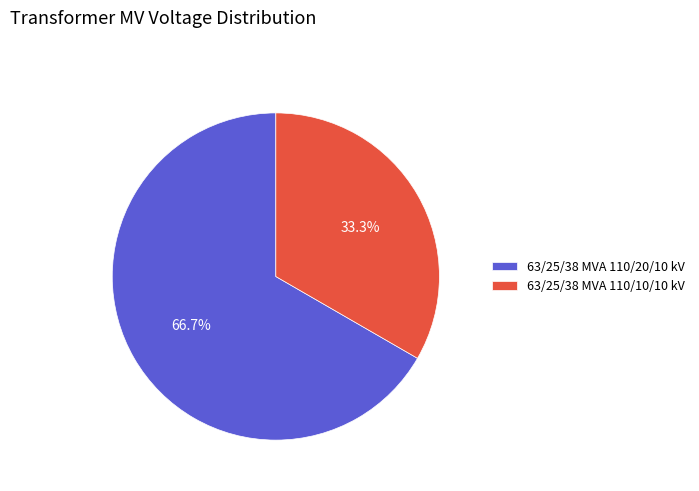

How many slices are in this pie chart?

2